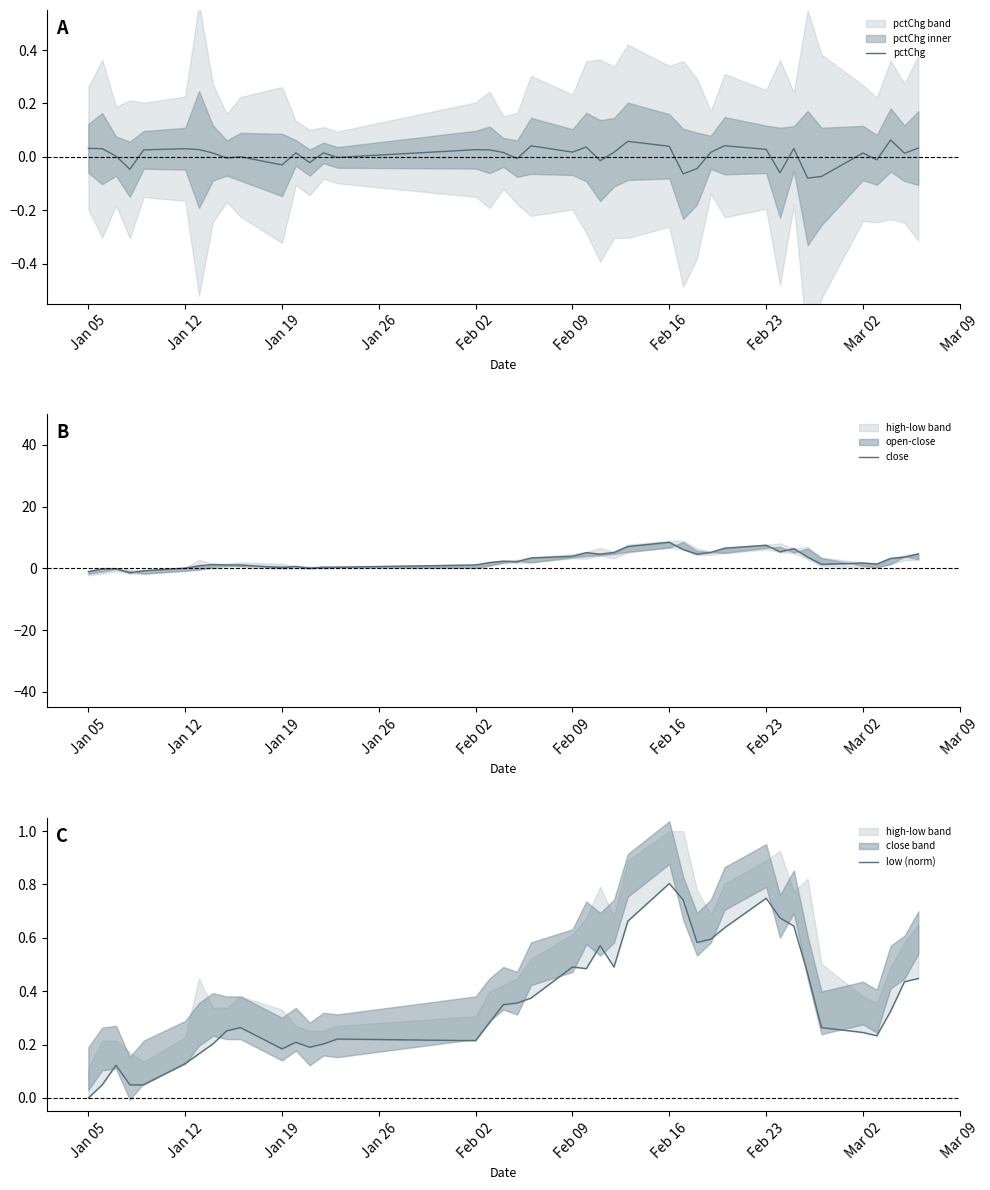

Which series has the largest range (max minus min)?

close